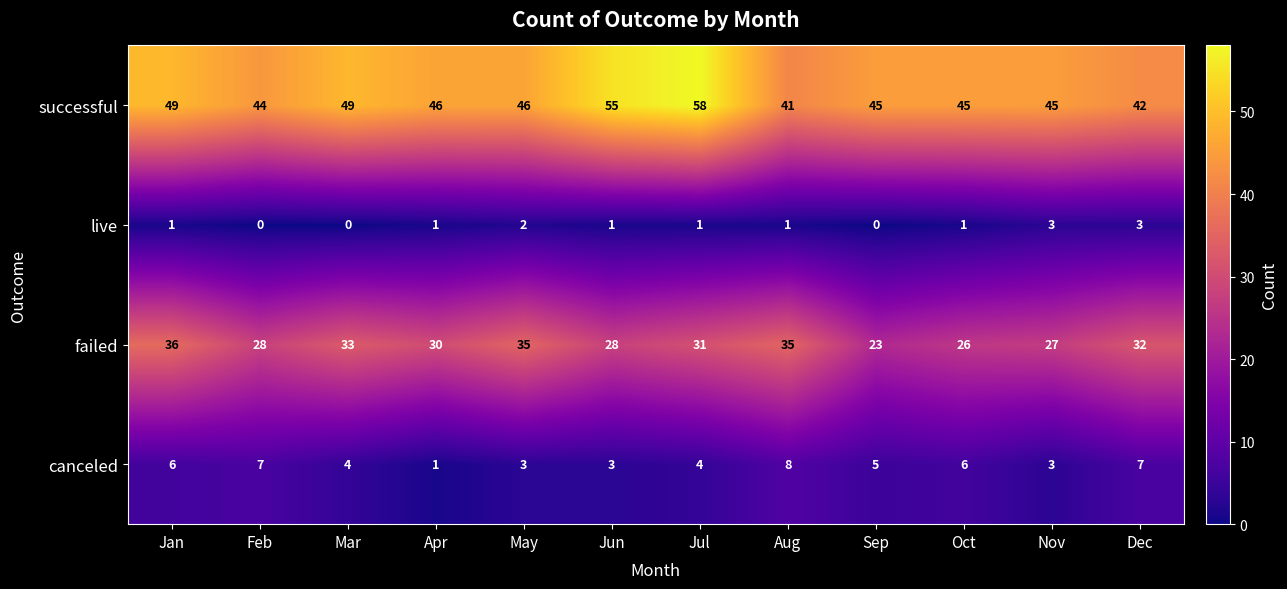

True or false: successful has a value of 68 at Oct.

False